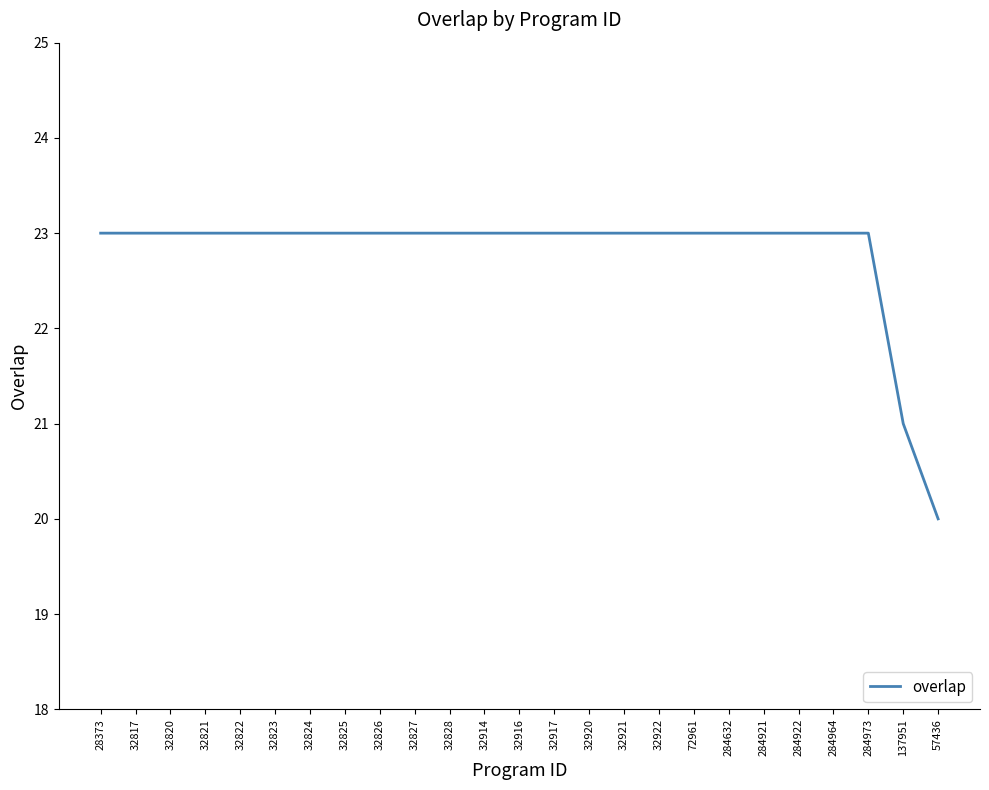

Reading left to right, transcribe all the data shown in this chart.

23	23	23	23	23	23	23	23	23	23	23	23	23	23	23	23	23	23	23	23	23	23	23	21	20